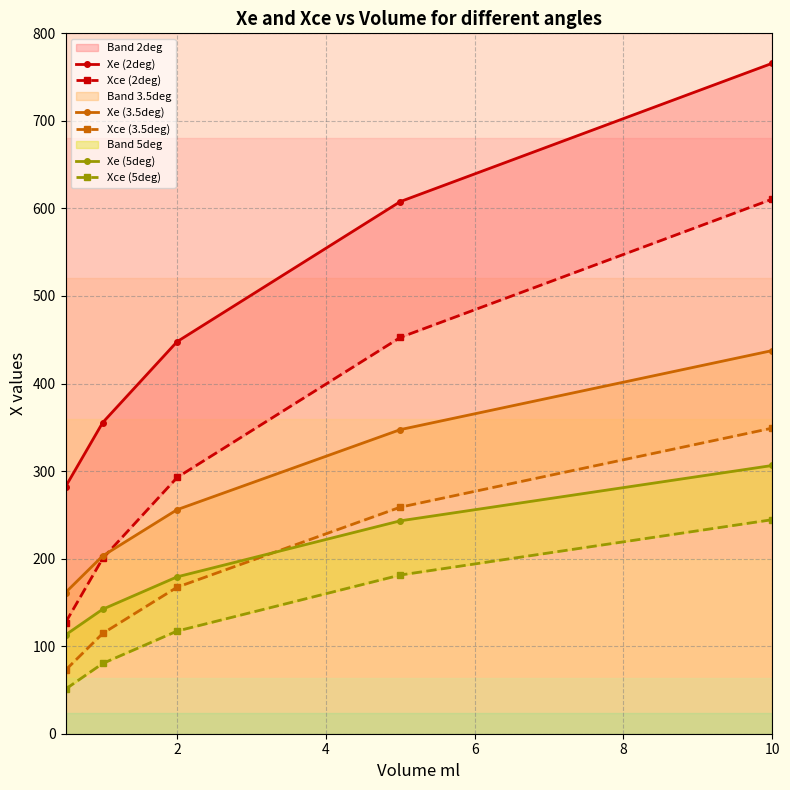

True or false: Xce (2deg) and Xce (5deg) cross at least once.

False